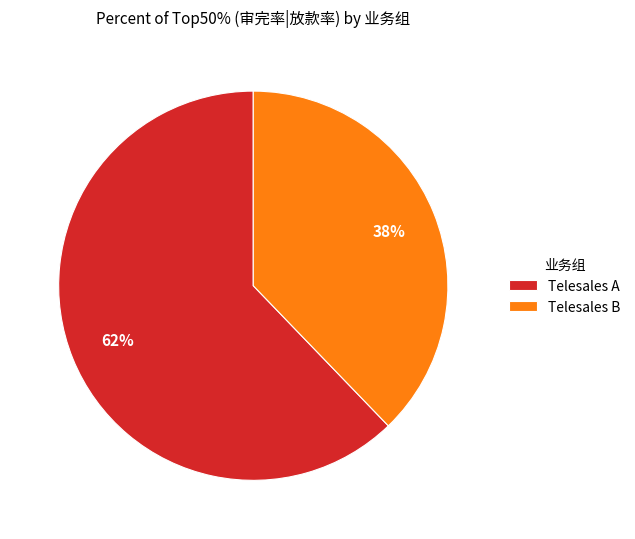

What is the smallest slice in the pie chart?

Telesales B